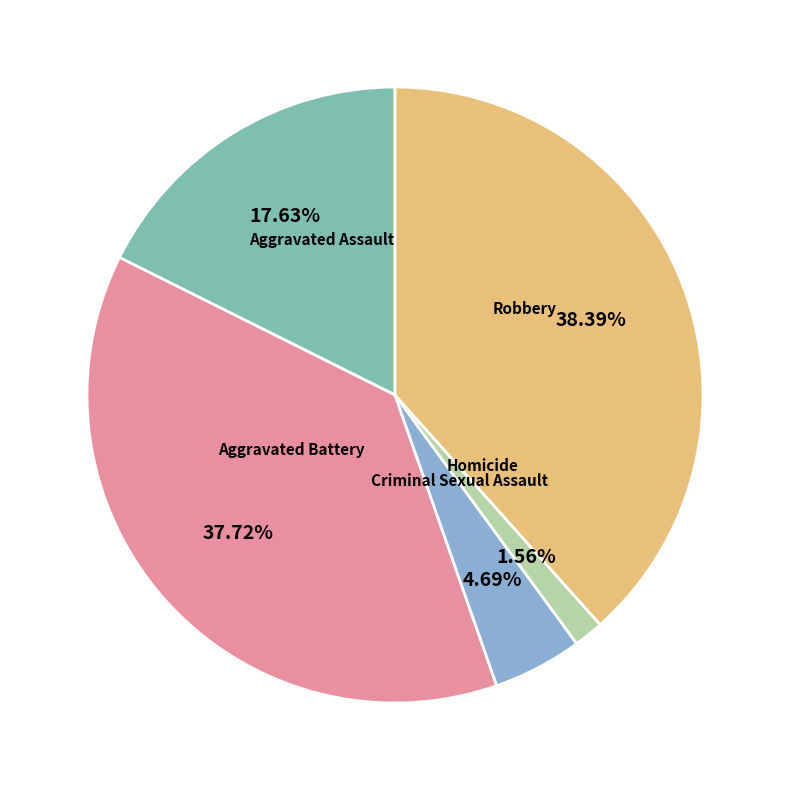

Does Criminal Sexual Assault represent more than half of the total?

No